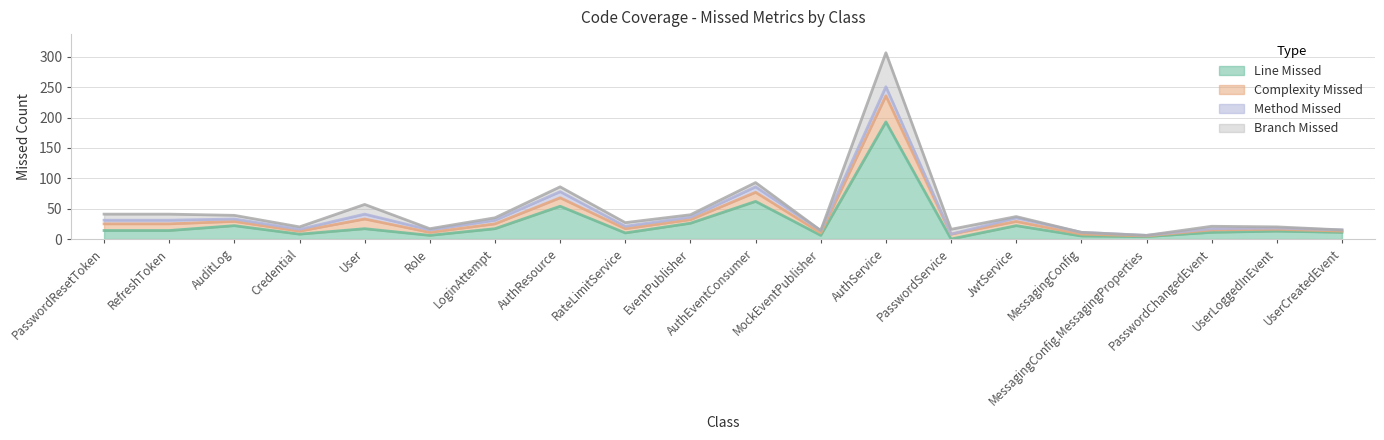

At RefreshToken, list the series in order from largest to smallest.

LINE_MISSED, COMPLEXITY_MISSED, BRANCH_MISSED, METHOD_MISSED